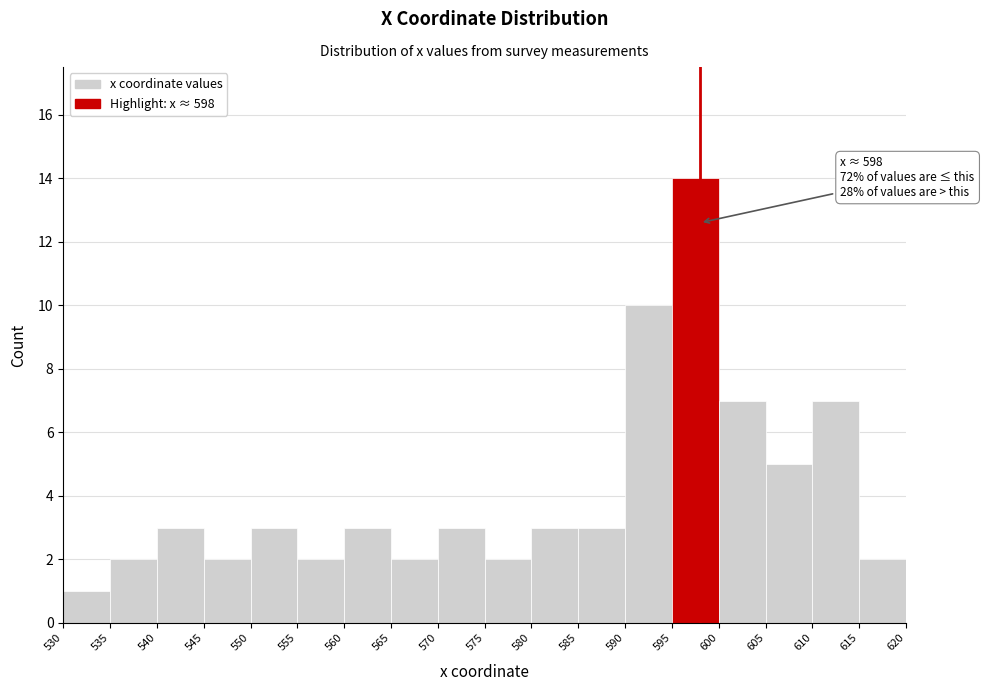

Over which range of the x-axis is the bar tallest?

595 to 600